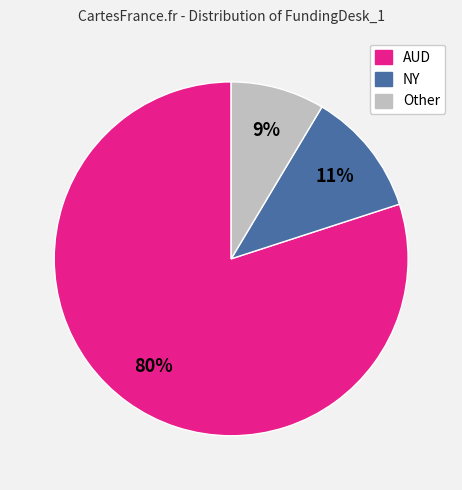

Combined, do AUD and NY account for over 50%?

Yes